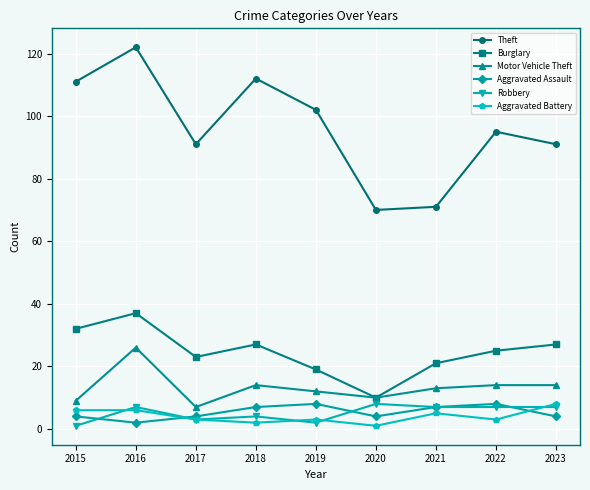

True or false: Burglary and Robbery intersect in this chart.

False